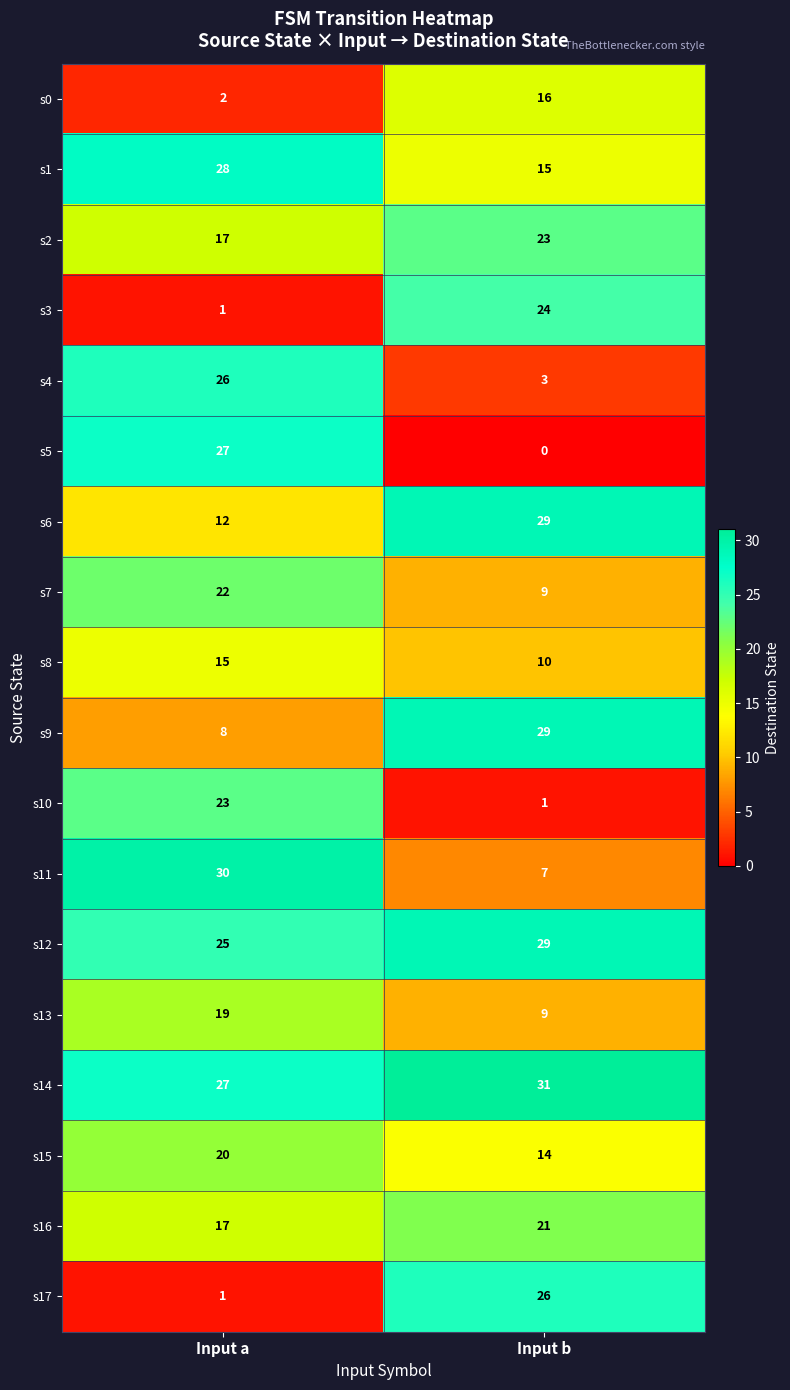

What is the difference between the highest and lowest values at Input b?

31